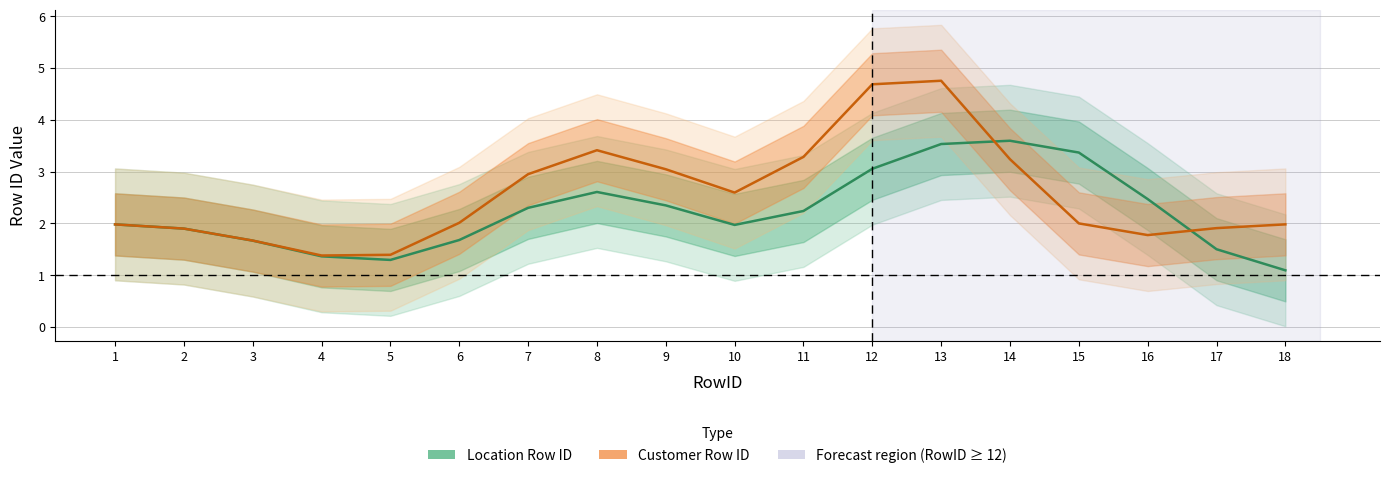

At how many categories does at least one series exceed 2?

11